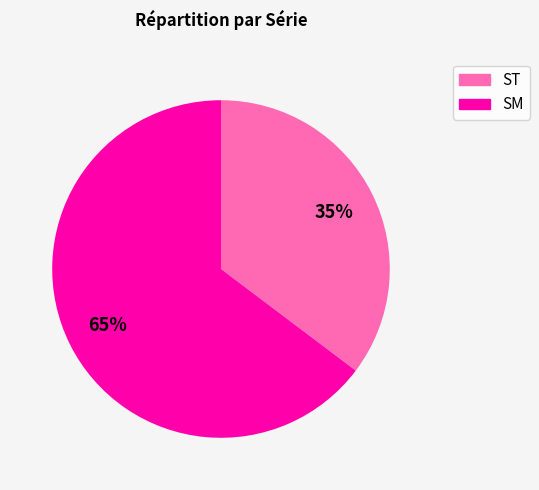

Does any single category account for the majority?

Yes